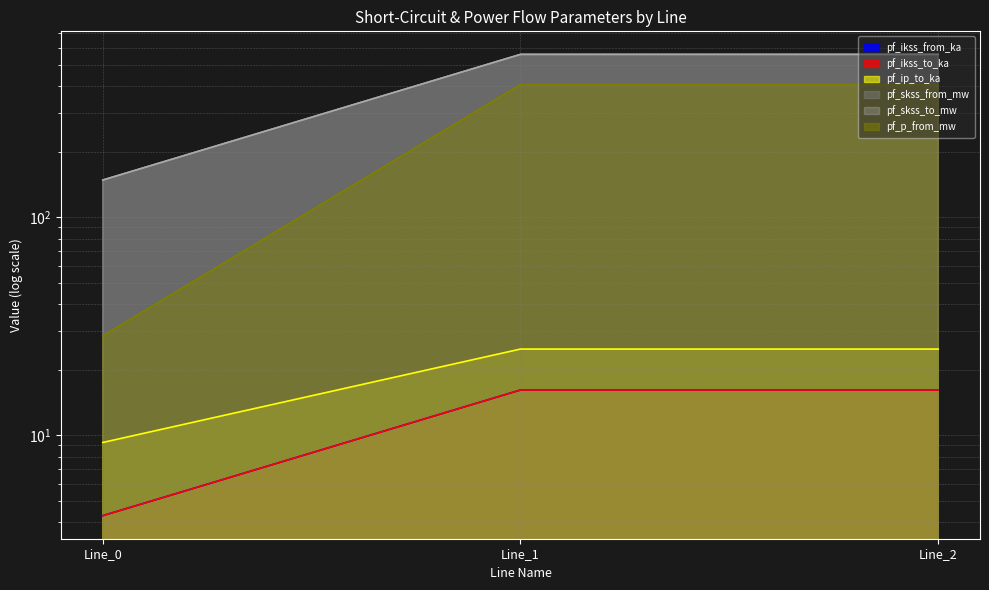

What is the total value across all series at Line_0?

343.2